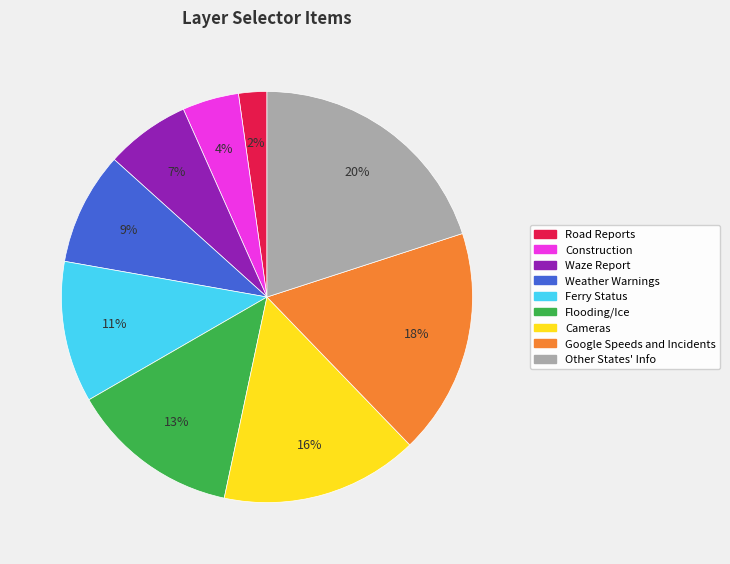

To the nearest percent, what portion does Flooding/Ice represent?

13%